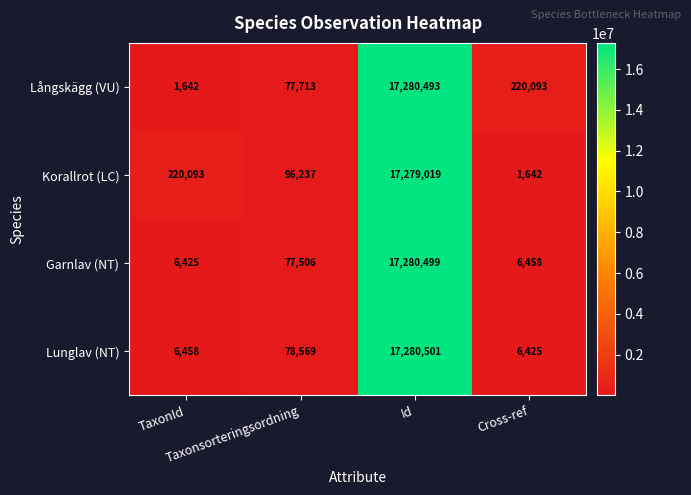

How many categories are shown in the chart?

4